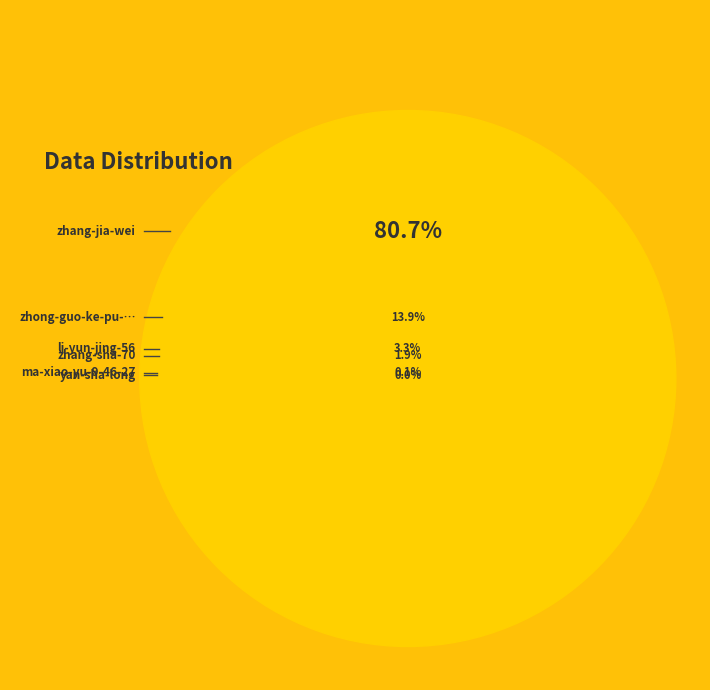

How many slices are in this pie chart?

6